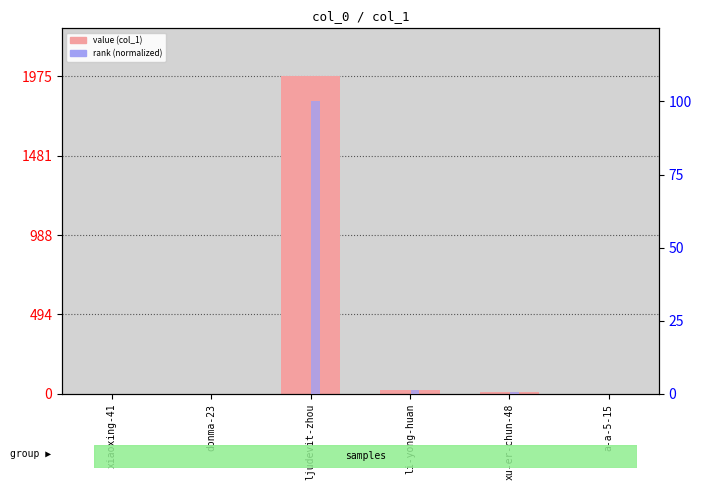

Read the rank (normalized) value at a-a-5-15.

0.1